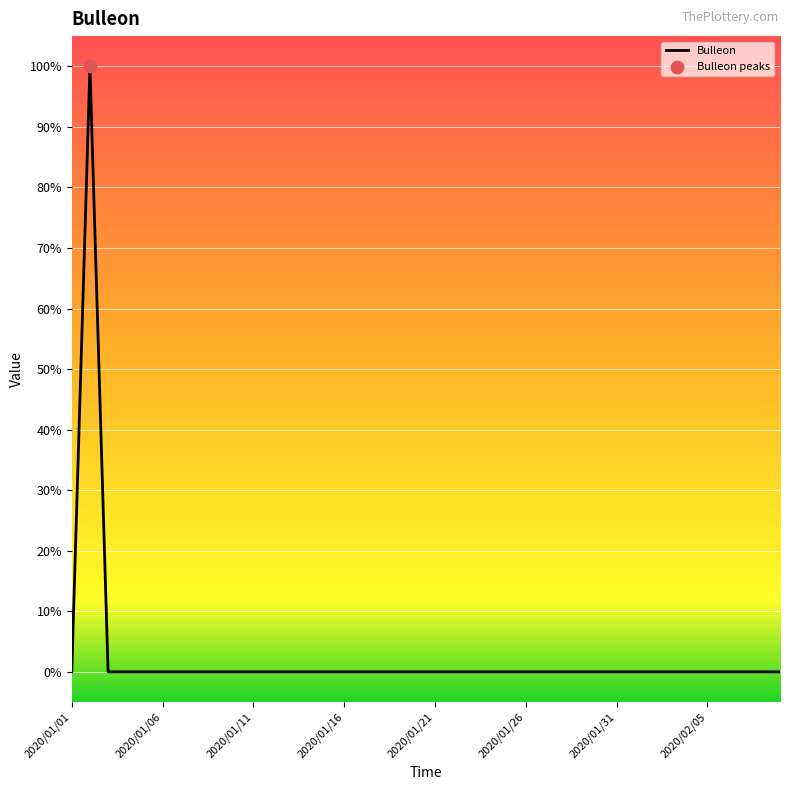

What is the difference between the maximum and minimum values?

100